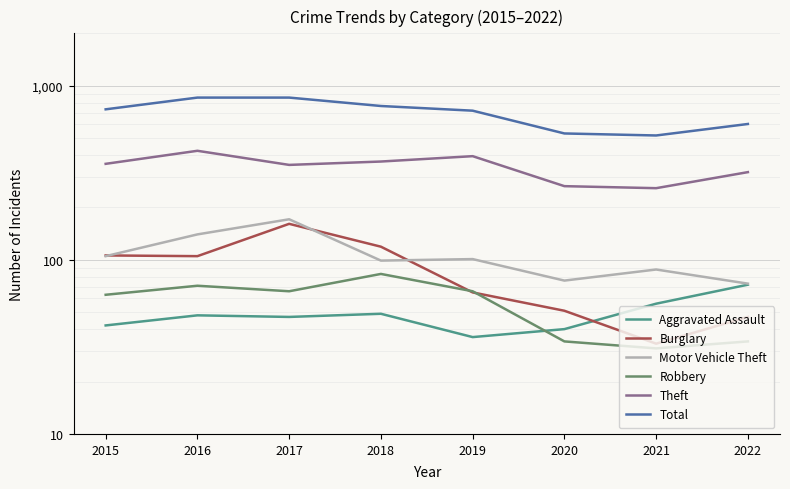

In Aggravated Assault, how many points are higher than both neighbors (excluding endpoints)?

2